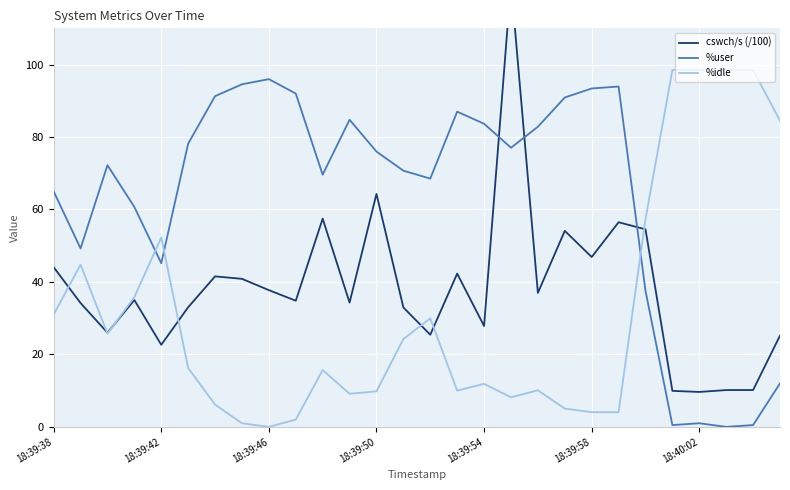

True or false: %idle and %user intersect in this chart.

True